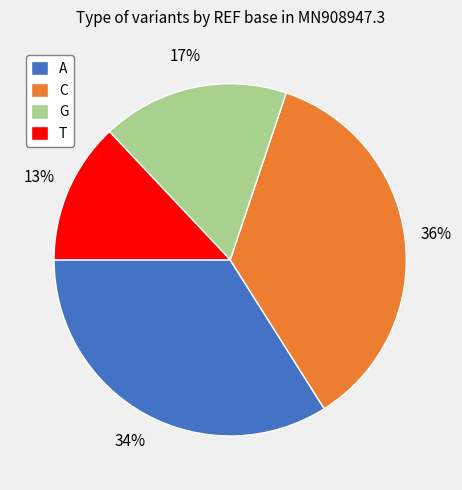

Count the number of slices in the pie.

4